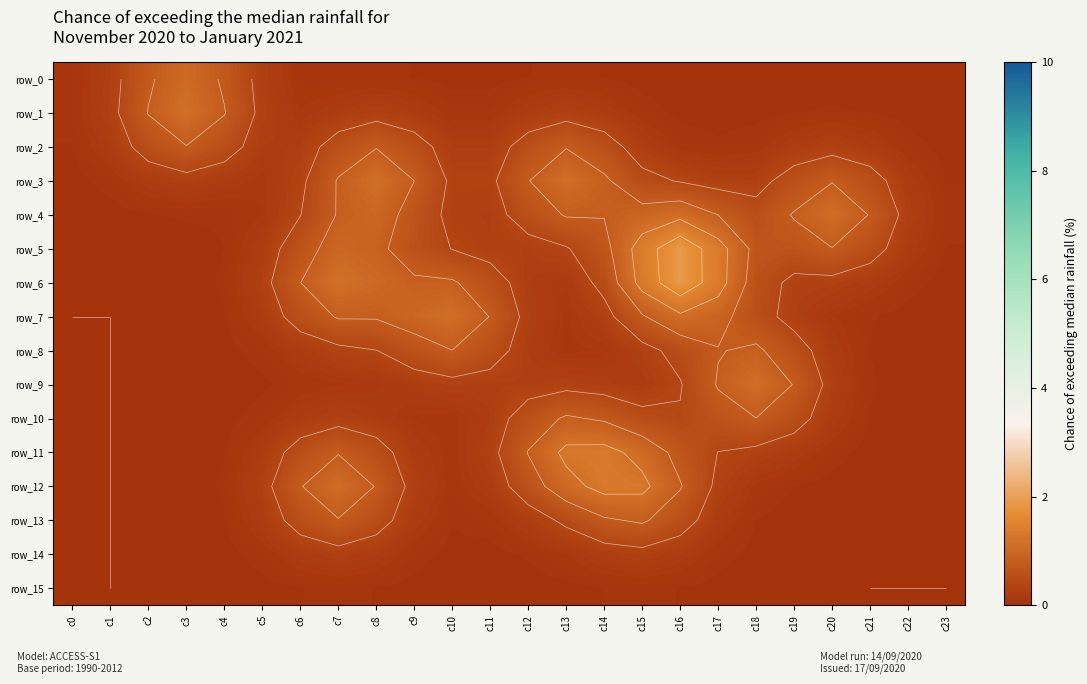

The value of row_5 at c16 is 1.9. True or false?

True